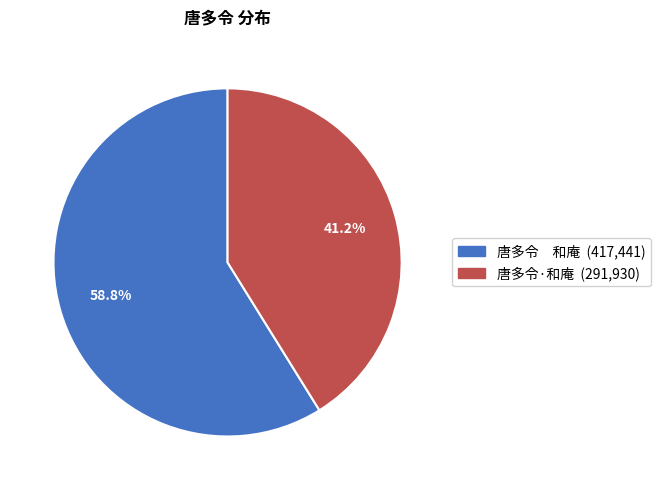

What portion of the pie excludes 唐多令·和庵?

58.8%